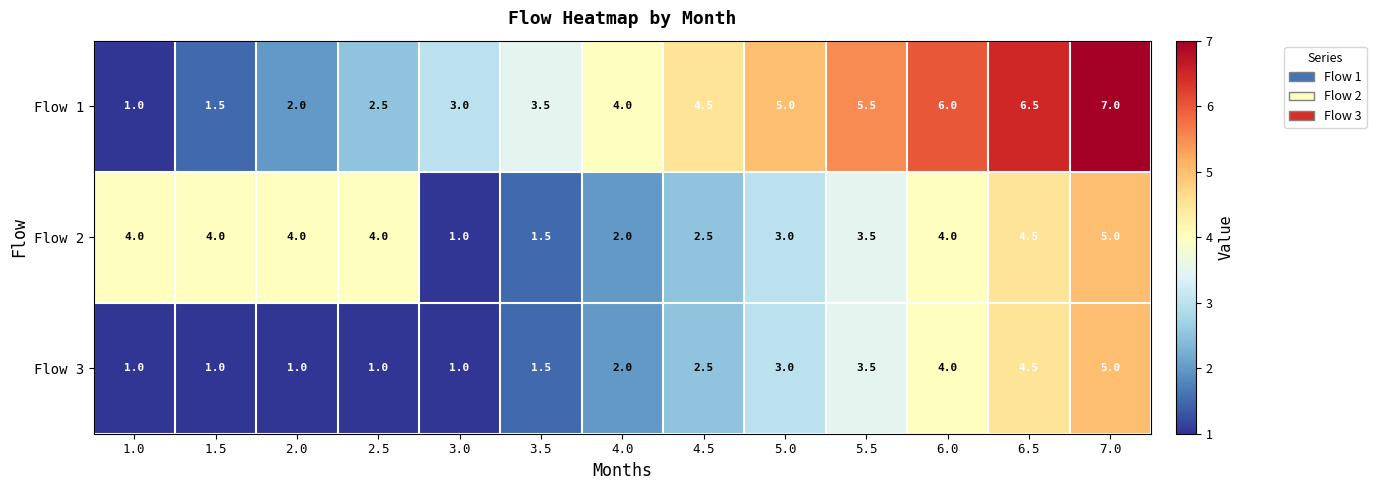

The Flow 1 series shows 2.2 at 3.5. True or false?

False